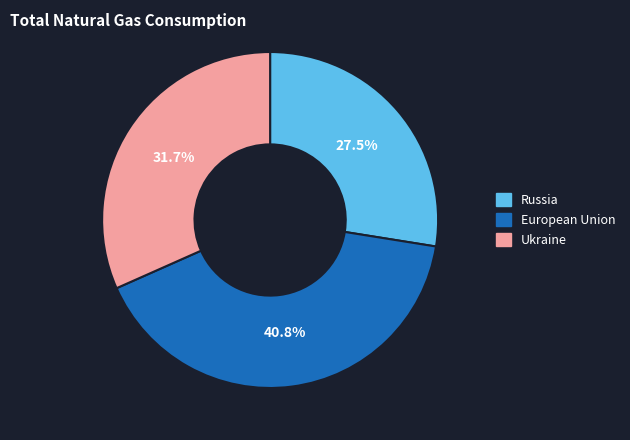

To the nearest percent, what is the difference between the largest and smallest slice percentages?

13%